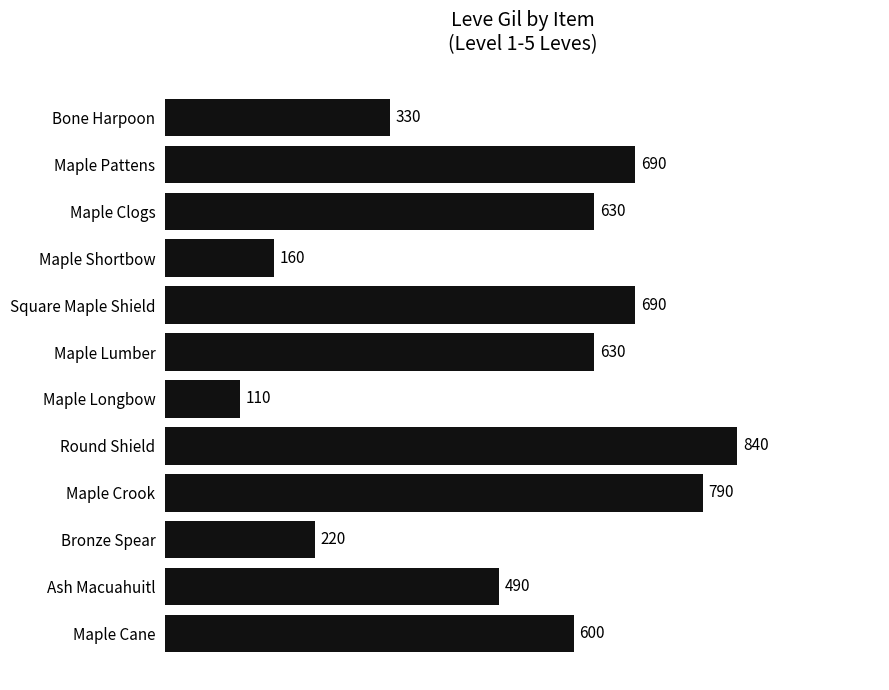

What is the change in value from Maple Shortbow to Maple Crook?

+630